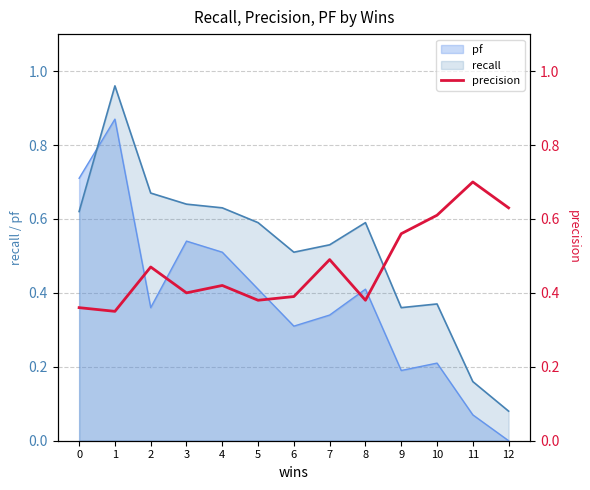

True or false: pf has a value of 0.7 at 8.

False